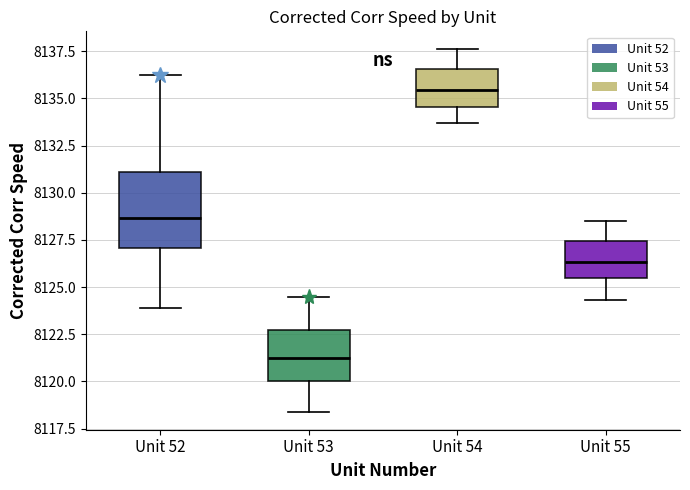

Reading left to right, transcribe this box plot: for each box, give where its median line is, the range the box spans, and where its two whiskers end, as read against the y-axis. The values are not printed on the chart, so give them approximately, as read against the axis.

Unit 52: median 8128.5, box 8127.0 to 8131.0, whiskers 8124.0 to 8136.0
Unit 53: median 8121.5, box 8120.0 to 8122.5, whiskers 8118.5 to 8124.5
Unit 54: median 8135.5, box 8134.5 to 8136.5, whiskers 8133.5 to 8137.5
Unit 55: median 8126.5, box 8125.5 to 8127.5, whiskers 8124.5 to 8128.5